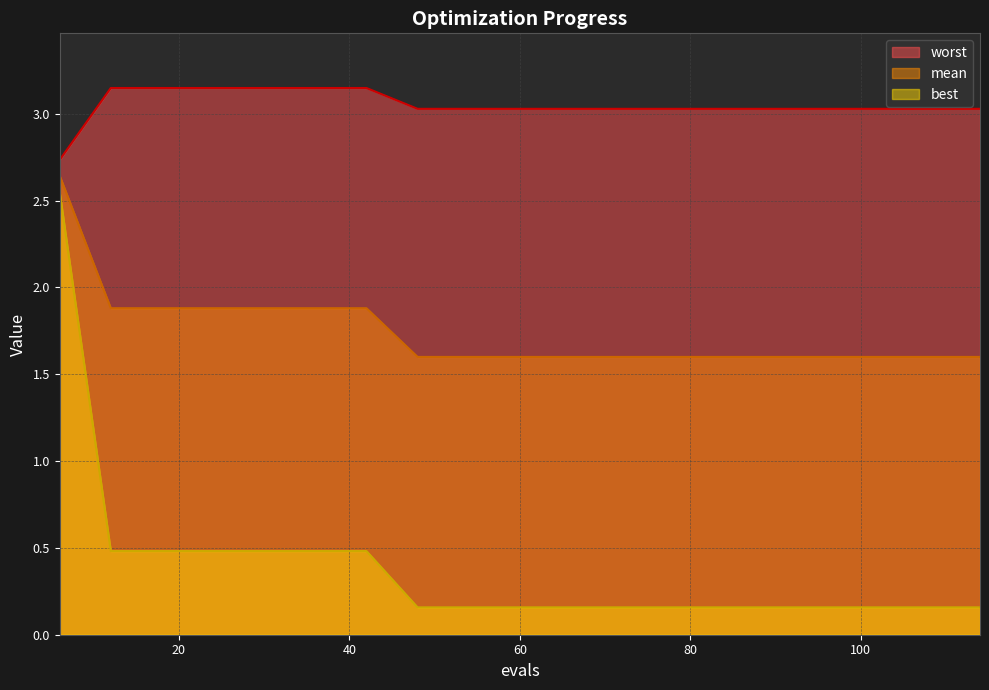

What is the sum of the worst values at 60 and 90?

6.1